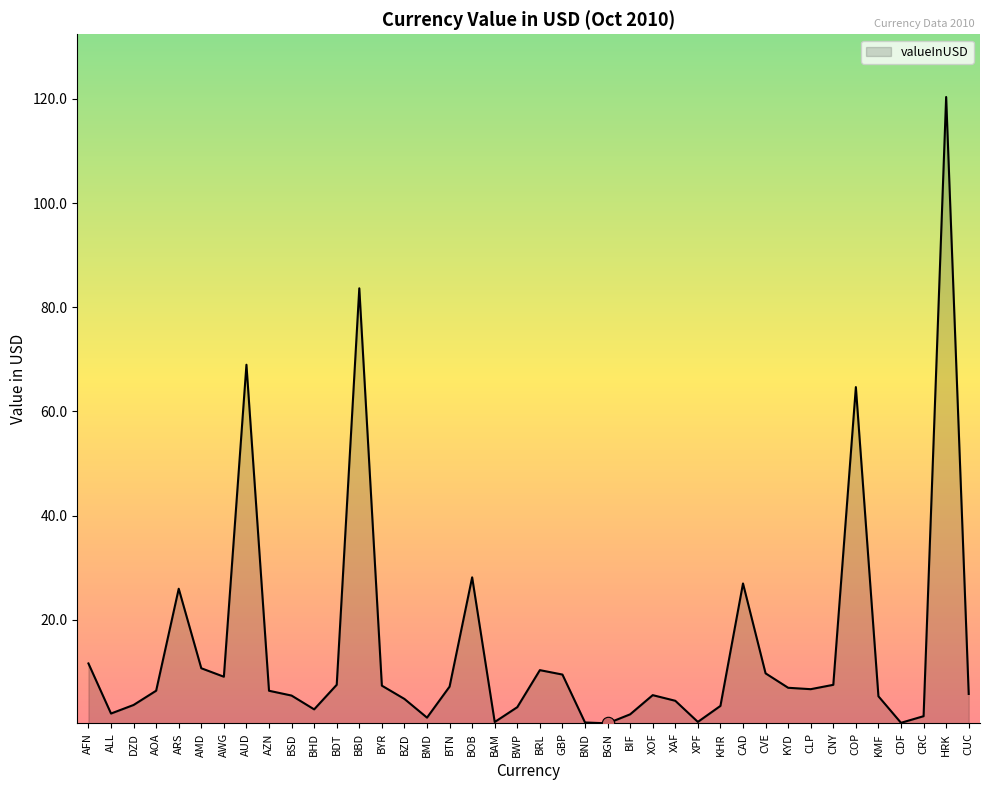

Between GBP and HRK, which is larger?

HRK